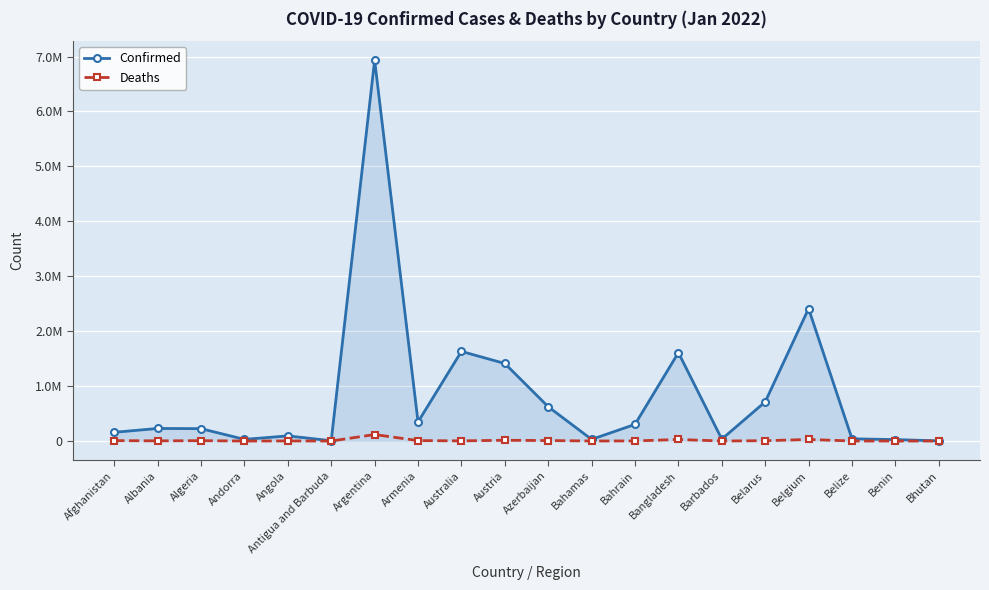

Rank the series by their maximum value, from lowest to highest.

Deaths, Confirmed